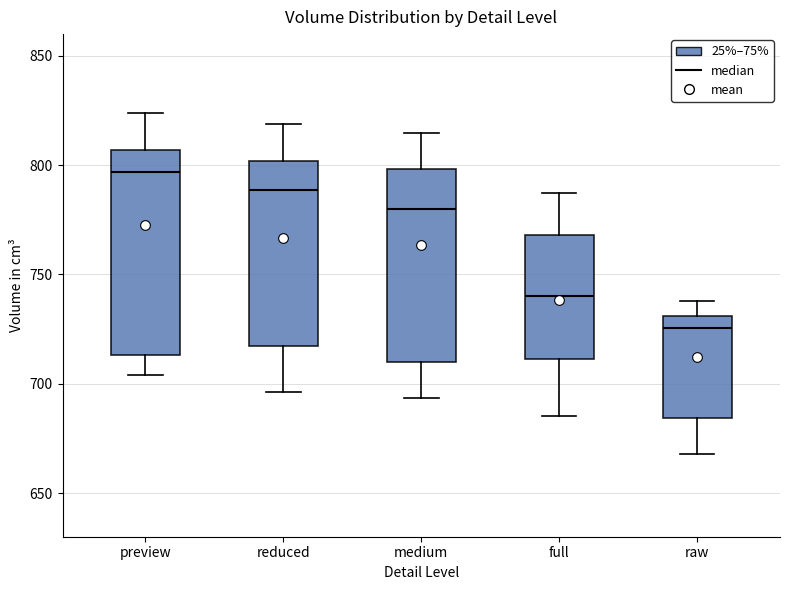

Where does the upper whisker of the box for preview end on the y-axis? The values are not printed on the chart, so give them approximately, as read against the axis.

825